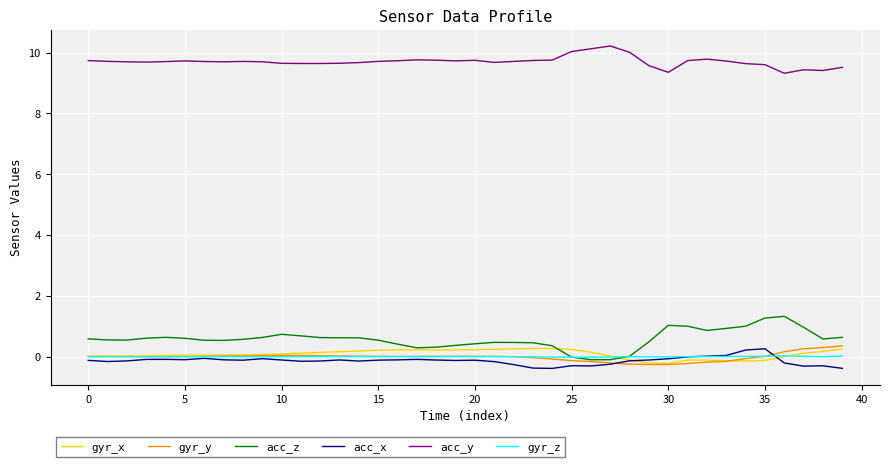

True or false: acc_z and acc_y cross at least once.

False